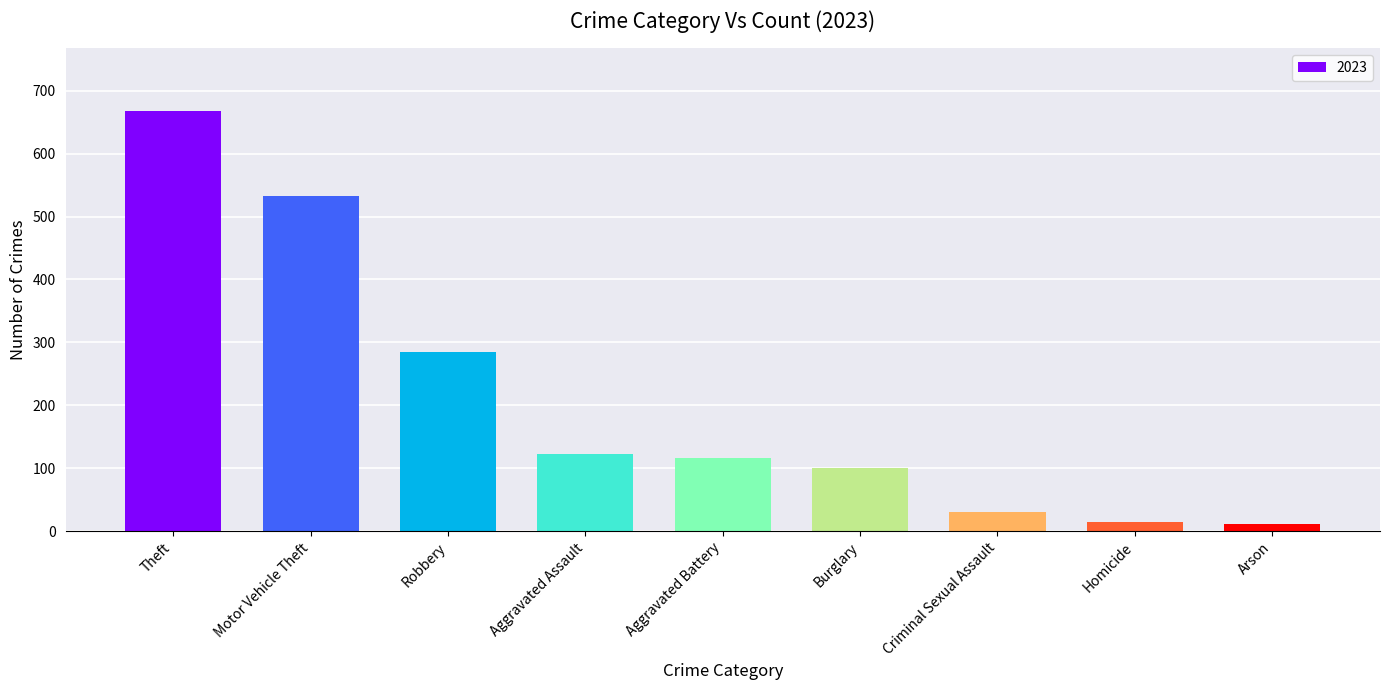

The value at Motor Vehicle Theft is 532. True or false?

True